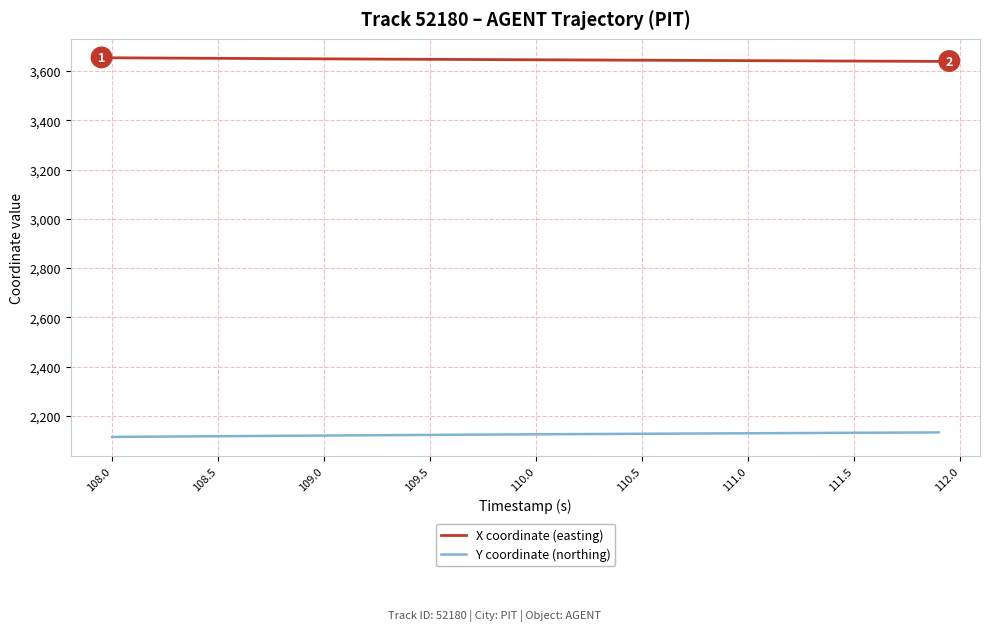

Which series has the largest total across all categories?

X coordinate (easting)